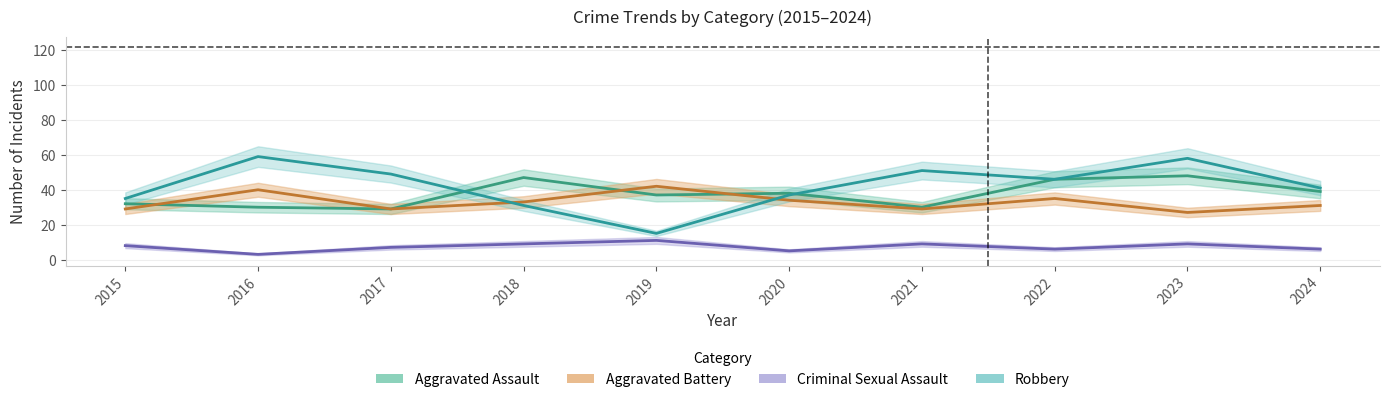

Is it true that Criminal Sexual Assault equals 9 at 2023?

True